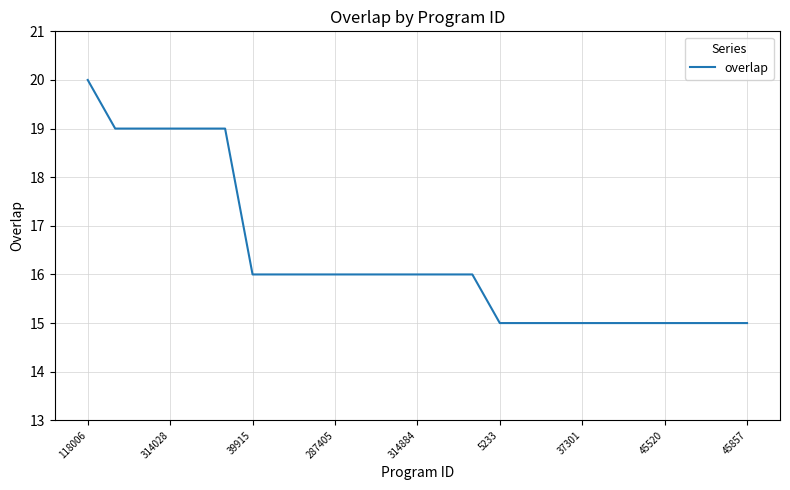

What is the maximum value shown in the chart?

20